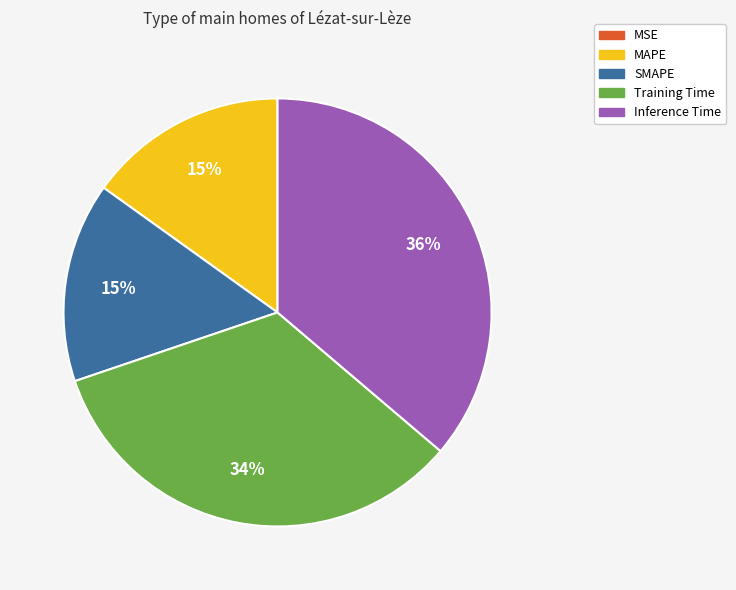

Does any single category account for the majority?

No